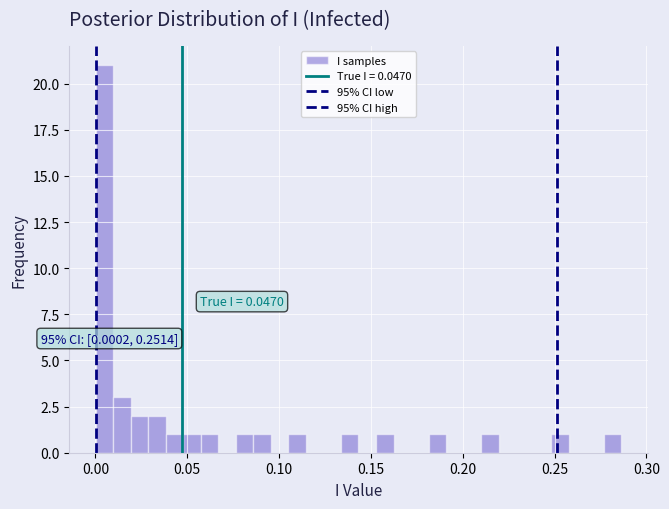

Around what value on the x-axis is the tallest bar? Give the approximate position of its centre, as read against the axis.

0.005